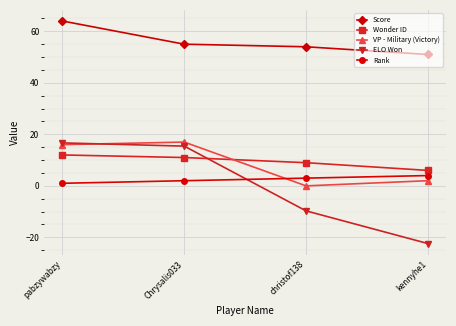

At which category is the sum across all series the highest?

pabzywabzy